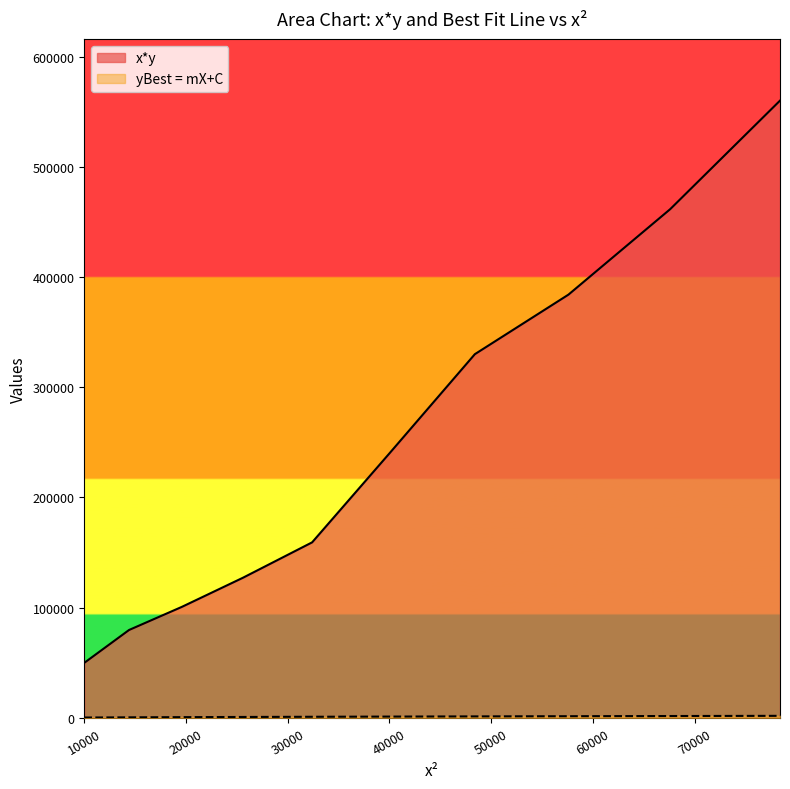

What is the total value across all series at 48400?

331419.5